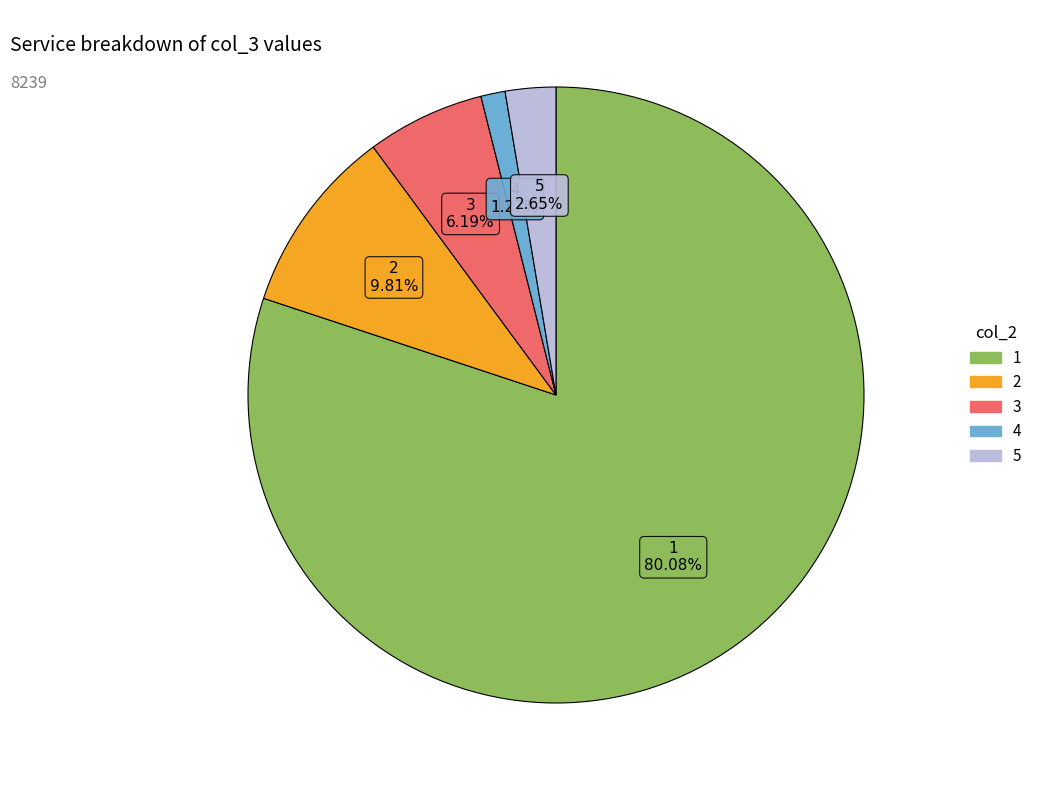

Is there any slice that represents more than half of the pie?

Yes